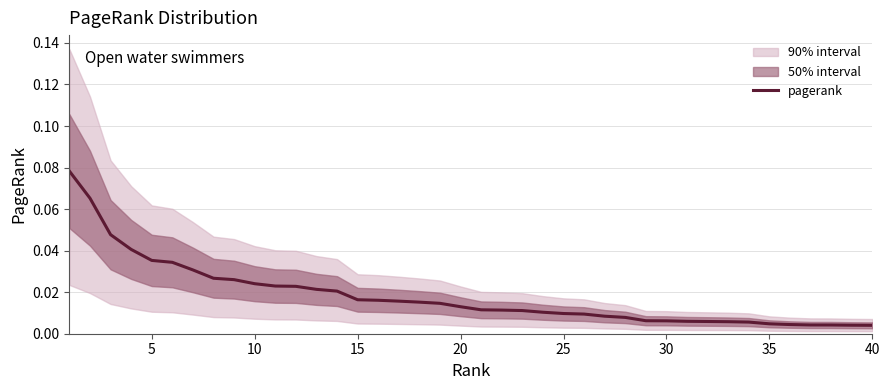

The pagerank series shows 0.1 at 5. True or false?

False